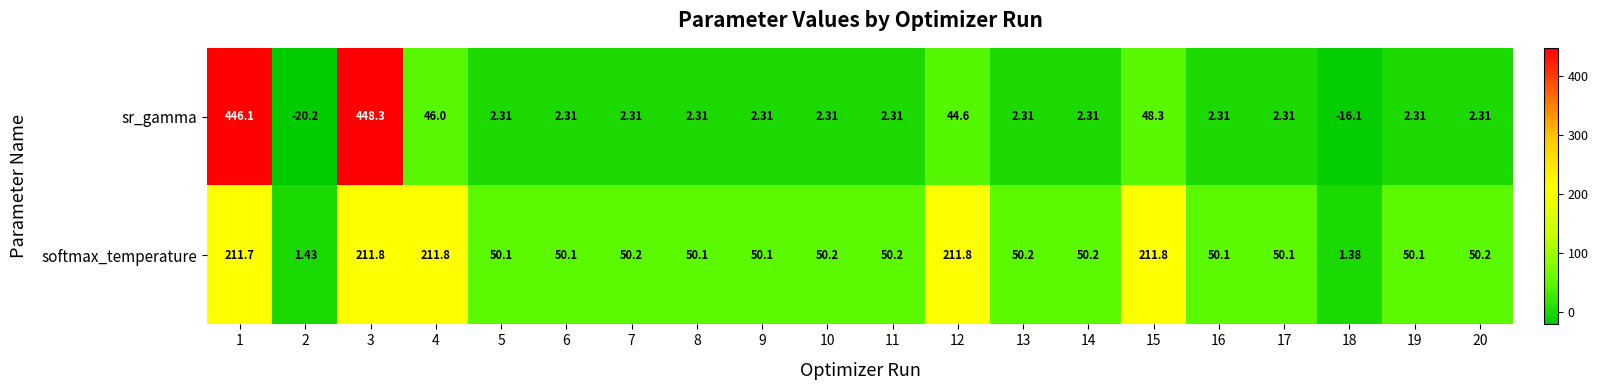

Rank the series by their maximum value, from lowest to highest.

softmax_temperature, sr_gamma